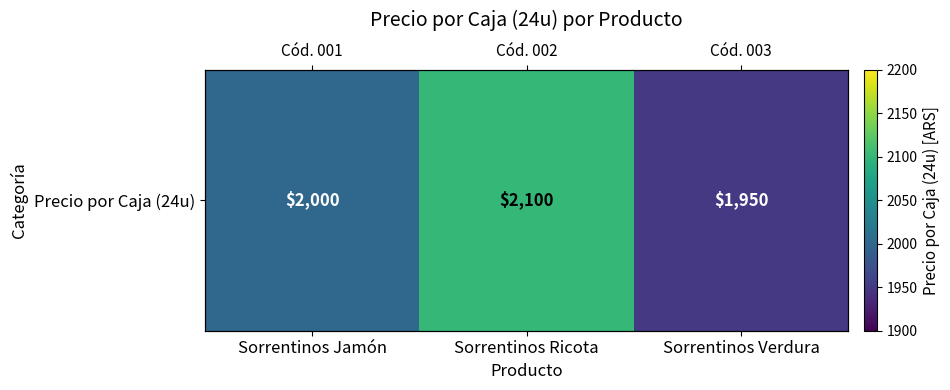

At which category does the chart reach its peak across all series?

Sorrentinos Ricota